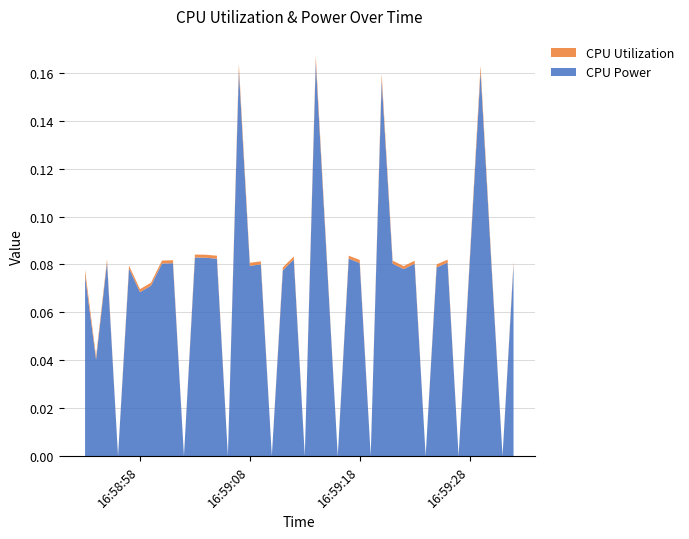

Reading left to right, transcribe all the data shown in this chart.

CPU Power: 0.1	0.0	0.1	0.0	0.1	0.1	0.1	0.1	0.1	0.0	0.1	0.1	0.1	0.0	0.2	0.1	0.1	0.0	0.1	0.1	0.0	0.2	0.1	0.0	0.1	0.1	0.0	0.2	0.1	0.1	0.1	0.0	0.1	0.1	0.0	0.1	0.2	0.1	0.0	0.1
CPU Utilization: 0.0	0.0	0.0	0.0	0.0	0.0	0.0	0.0	0.0	0.0	0.0	0.0	0.0	0.0	0.0	0.0	0.0	0.0	0.0	0.0	0.0	0.0	0.0	0.0	0.0	0.0	0.0	0.0	0.0	0.0	0.0	0.0	0.0	0.0	0.0	0.0	0.0	0.0	0.0	0.0